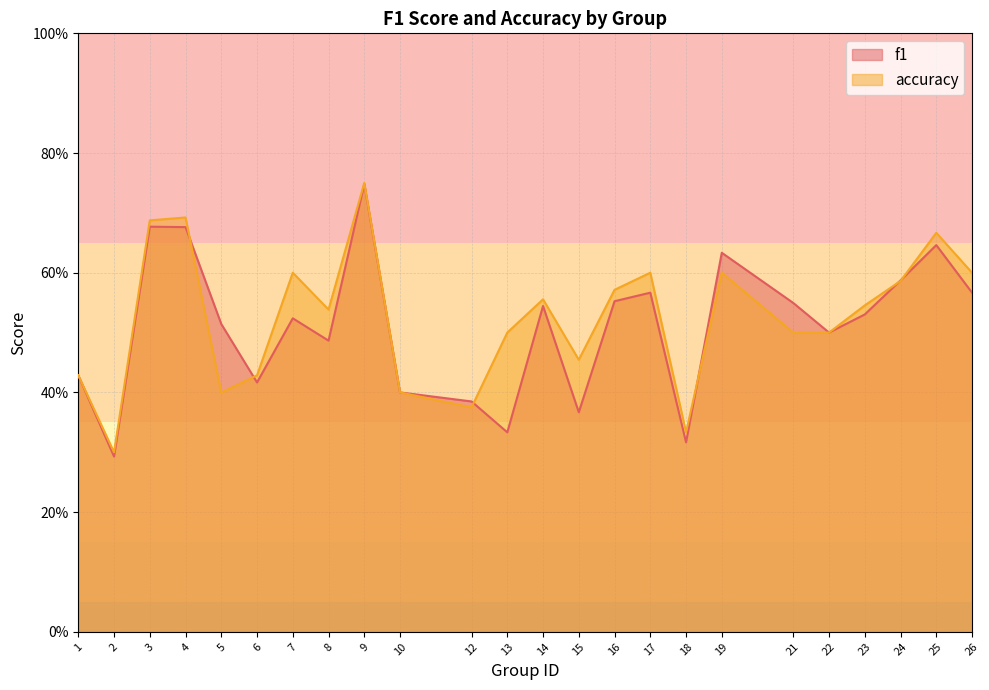

How many interior local peaks does the f1 series have?

7